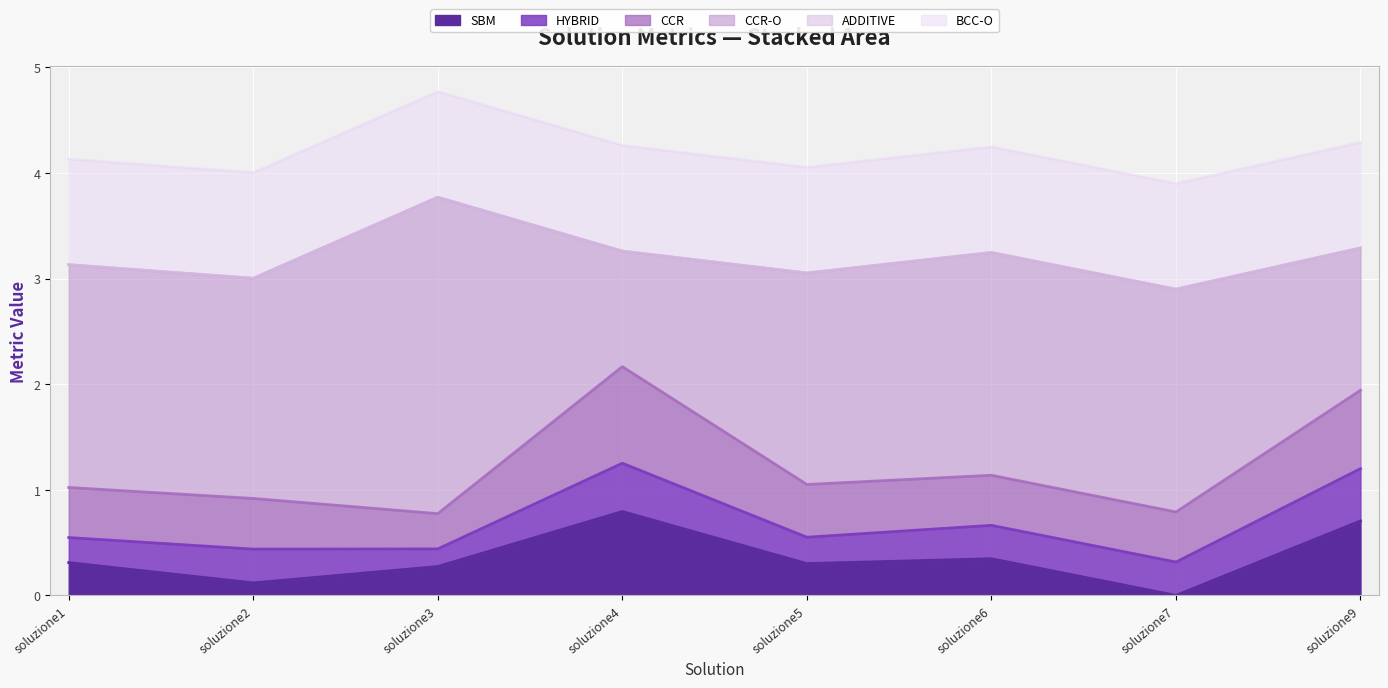

What is the difference between the second highest and second lowest values in the SBM series?

0.6